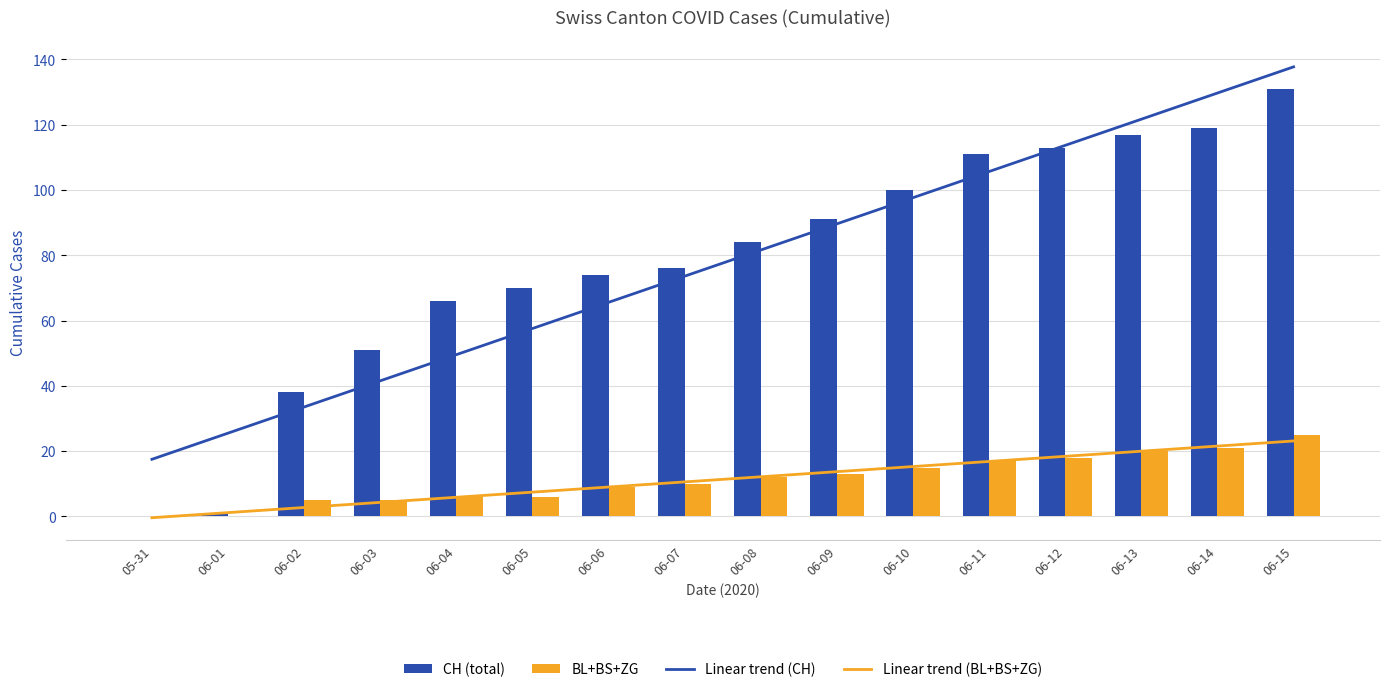

How many data points does each series have?

16